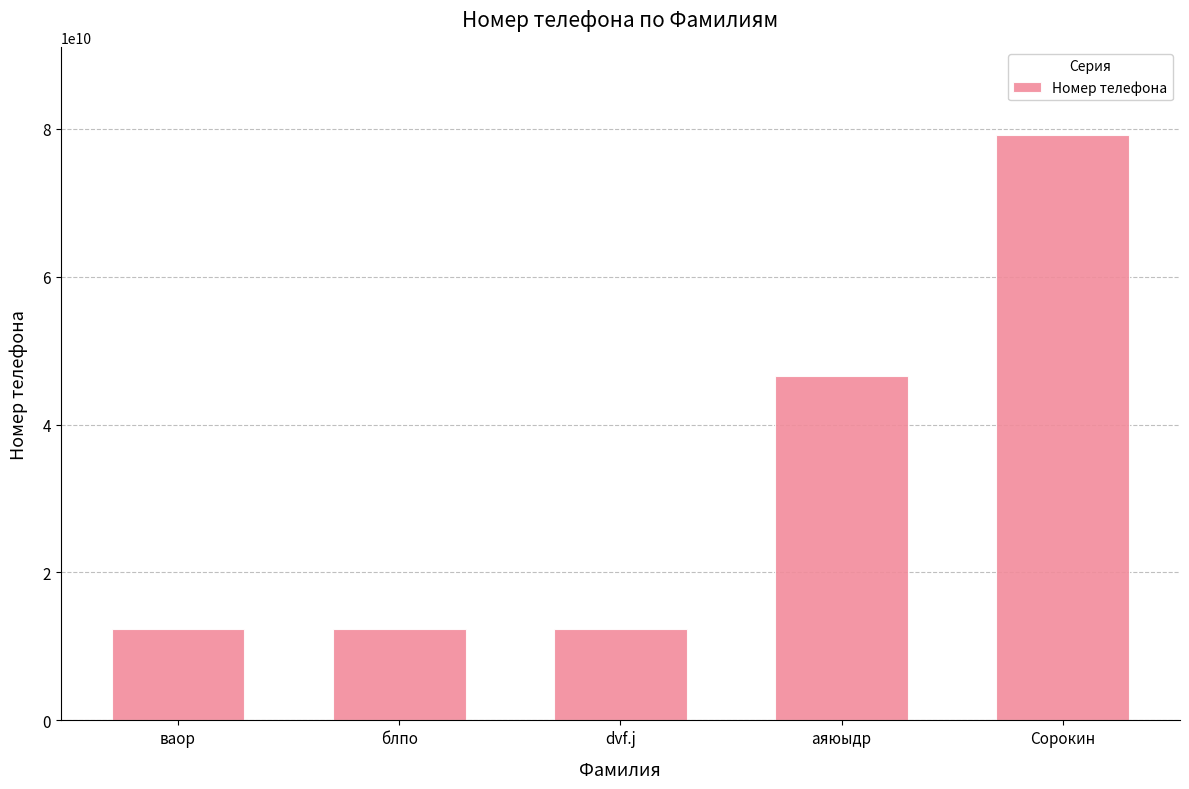

At which category does the chart reach its peak across all series?

Сорокин